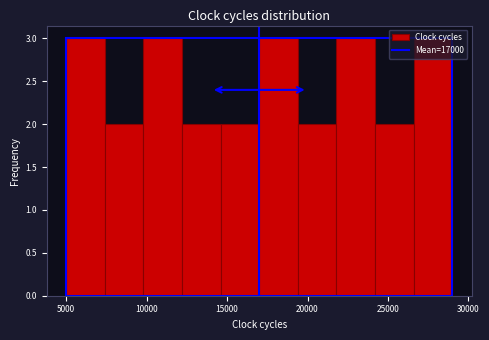

What is the height of the bar covering 21800 to 24200 on the x-axis? Neither the bar edges nor the heights are printed on the chart, so give them approximately, as read against the axes.

3